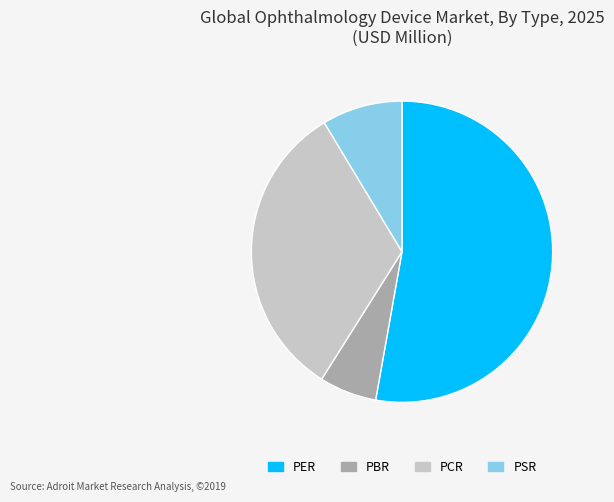

True or false: PCR accounts for 32% of the total.

True